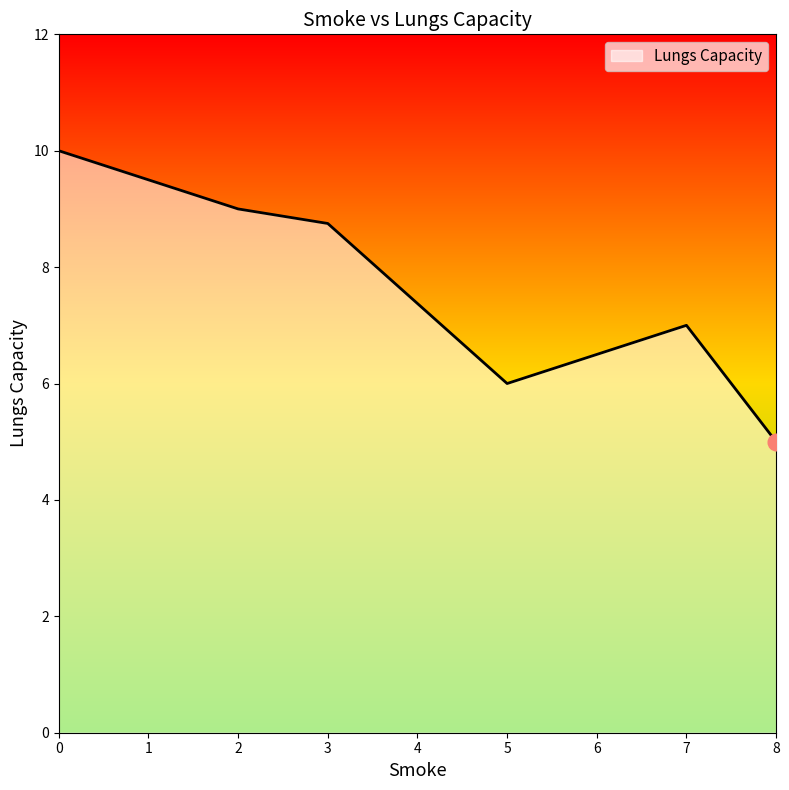

What is the difference between the maximum and minimum values?

5.0